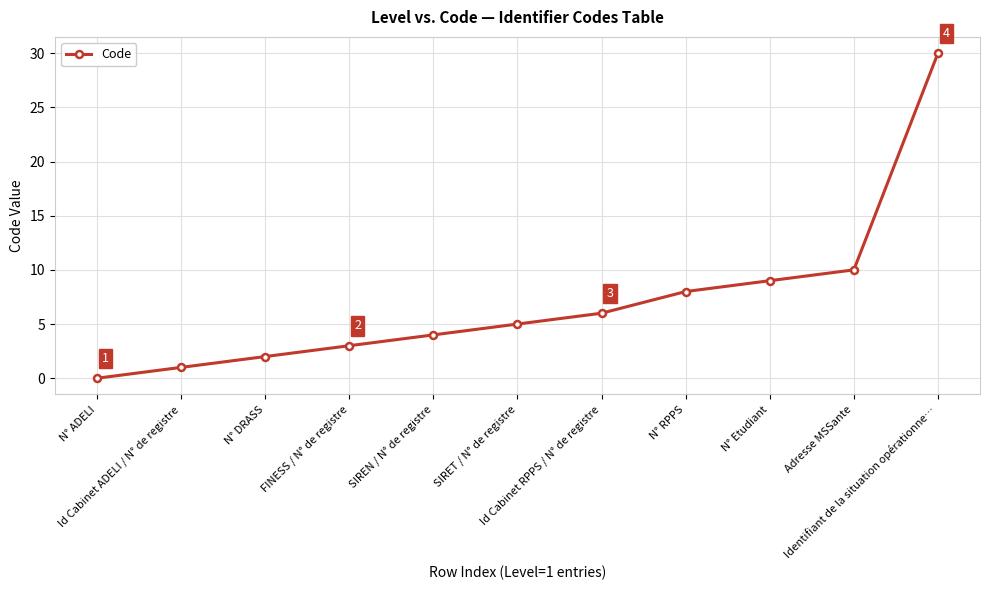

Which label corresponds to the smallest value in the chart?

N° ADELI